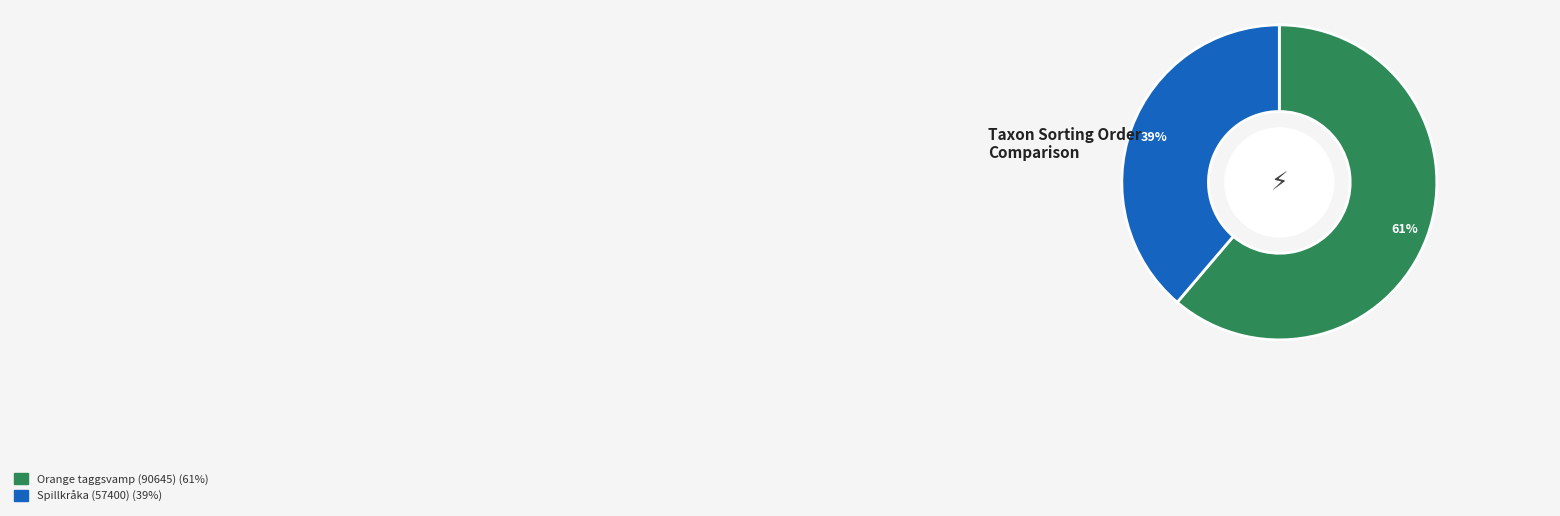

To the nearest percent, what is the average slice percentage?

50%